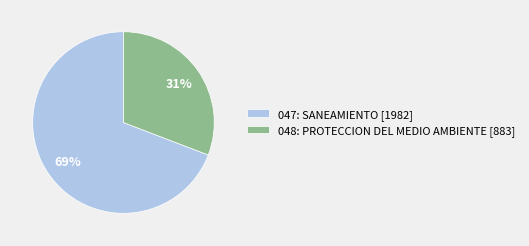

Is there any slice that represents more than half of the pie?

Yes